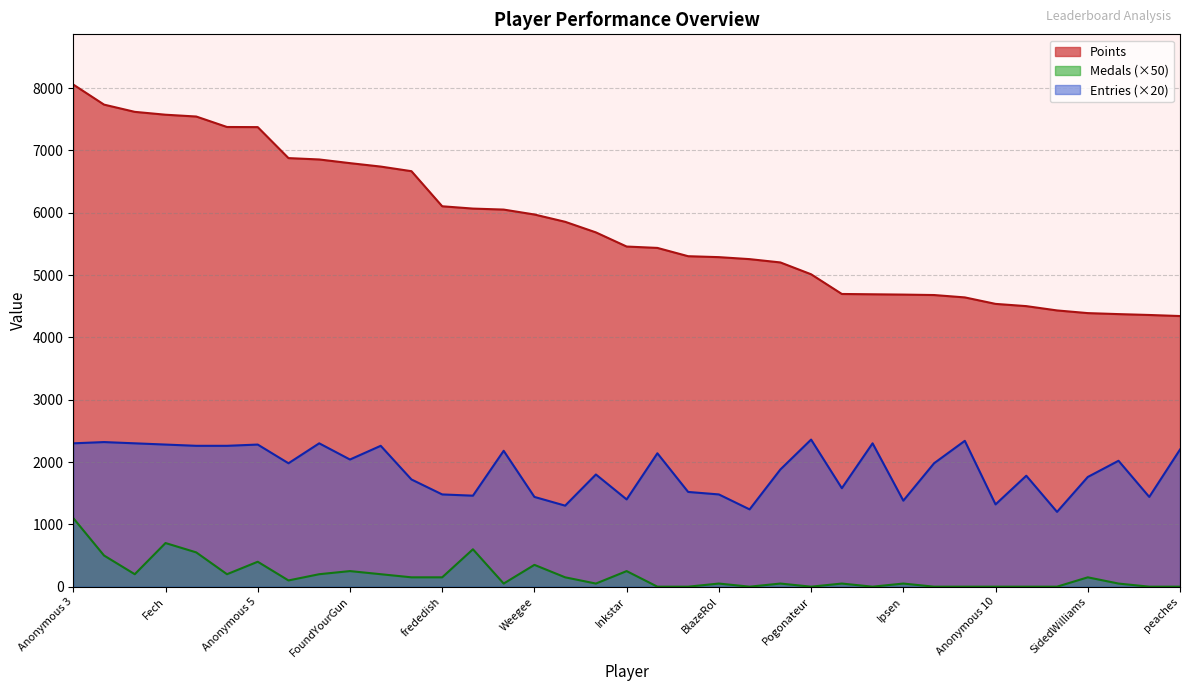

At which category does the chart reach its minimum across all series?

Larvitar